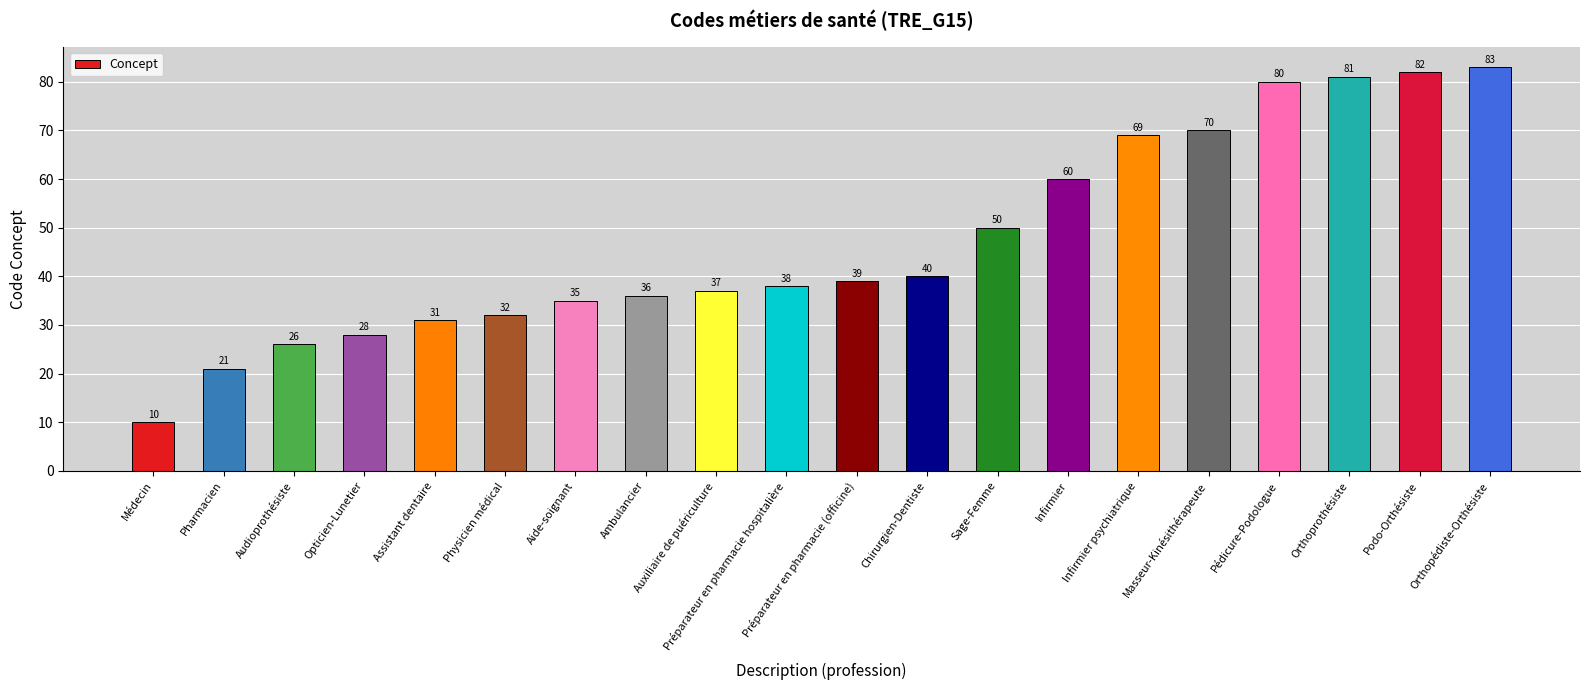

At which category does the chart reach its peak across all series?

Orthopédiste-Orthésiste